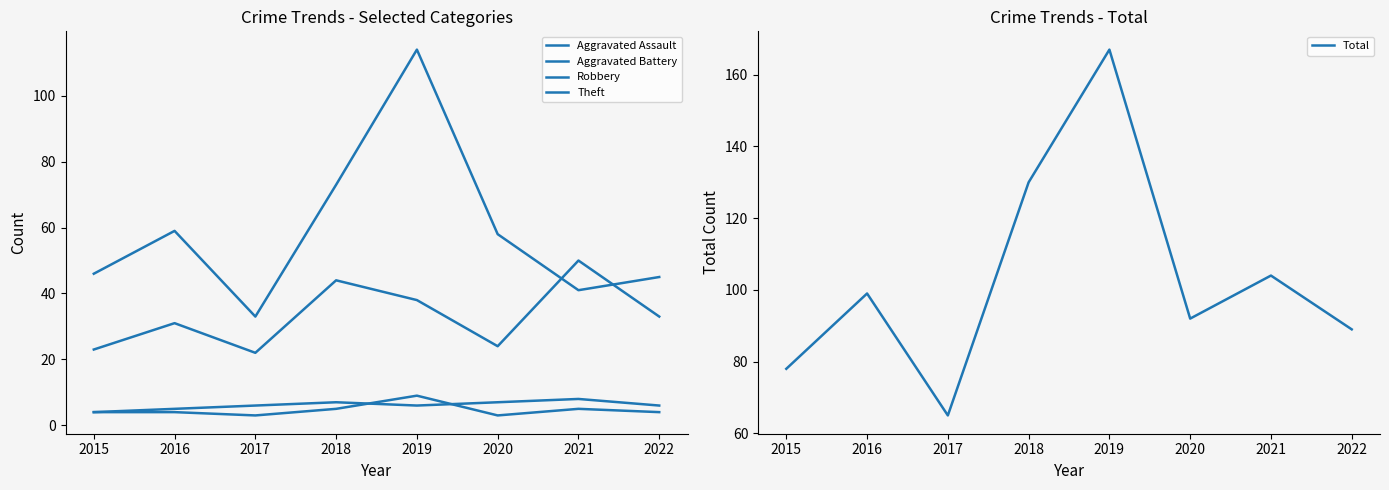

Is it true that Aggravated Assault equals 7 at 2015?

False